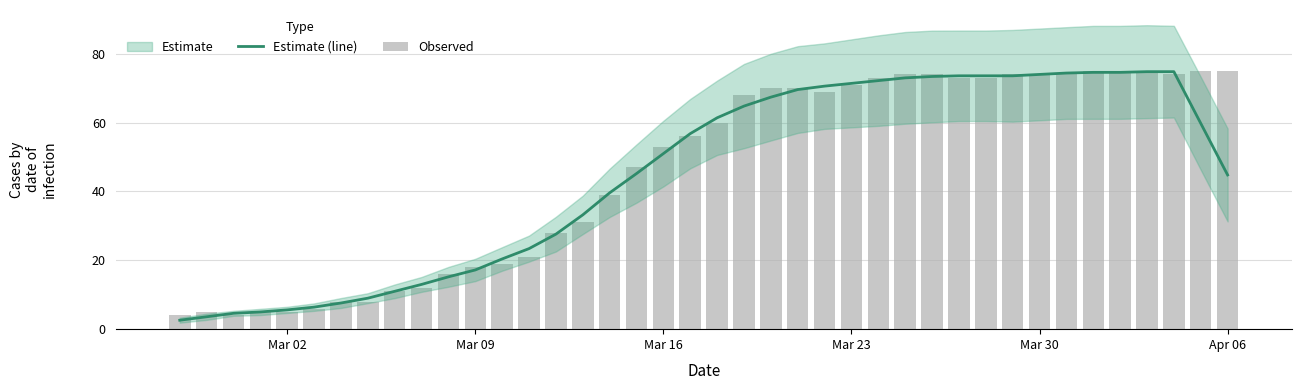

What is the minimum value for Estimate (line)?

2.6